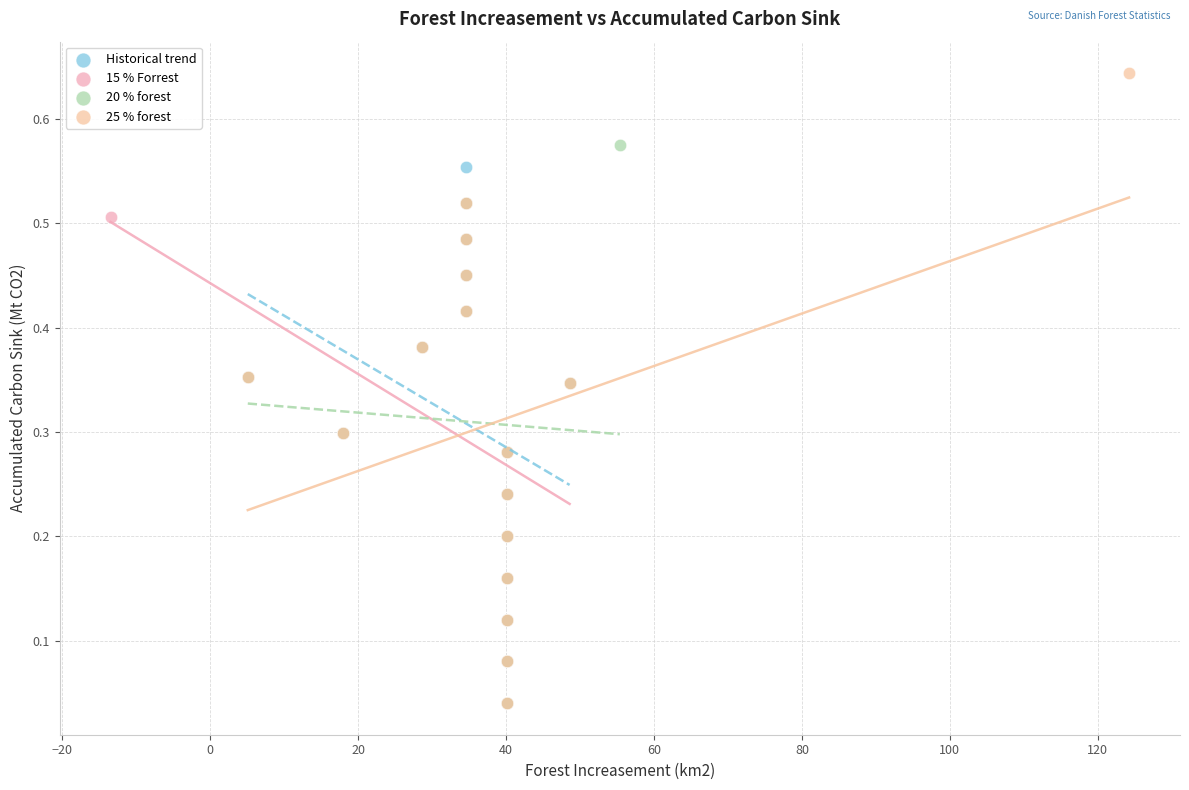

Which series has the widest spread of Y values?

25 % forest